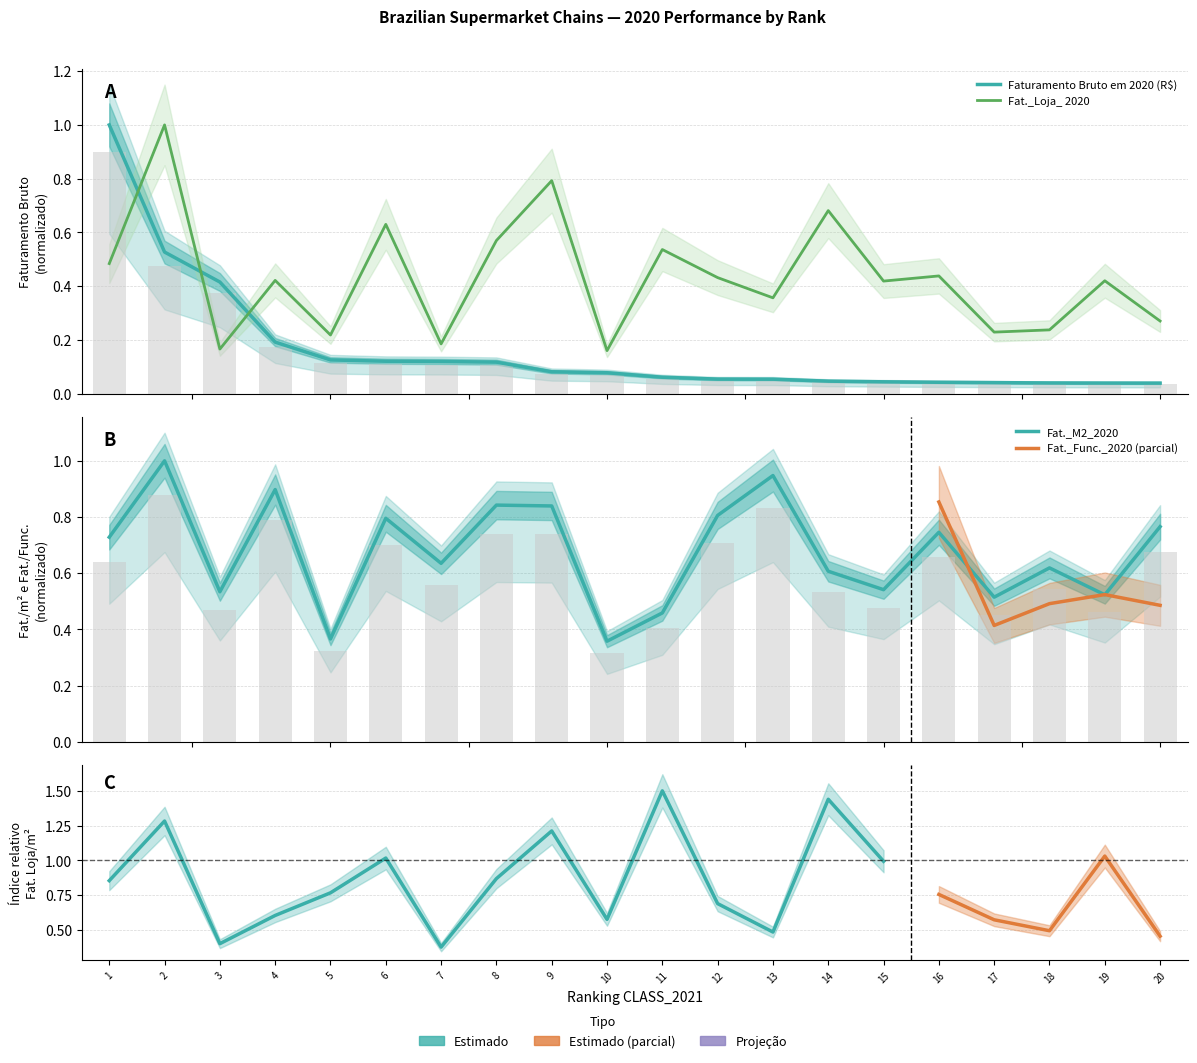

At which category does the chart reach its minimum across all series?

20